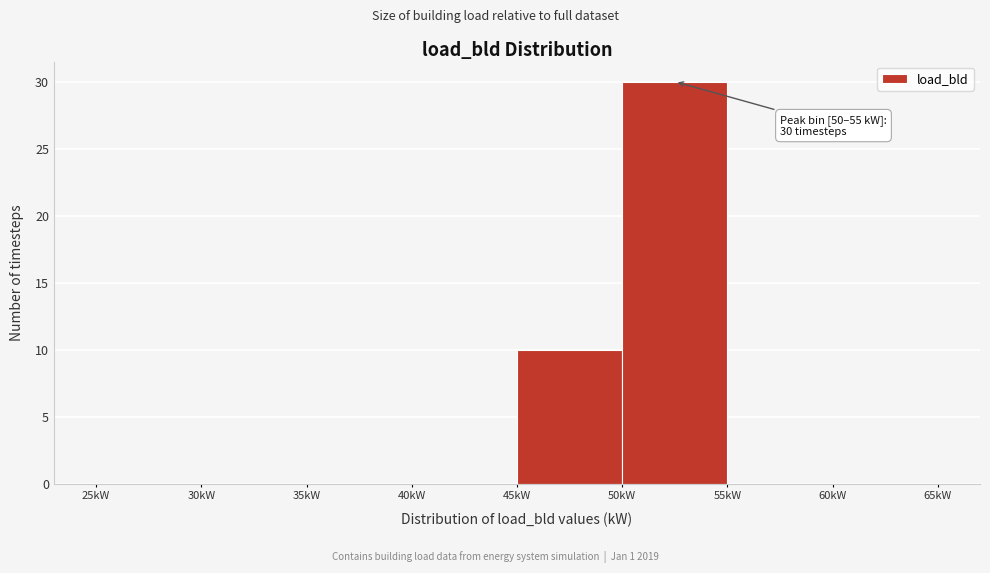

Over which range of the x-axis is the bar tallest?

50 to 55